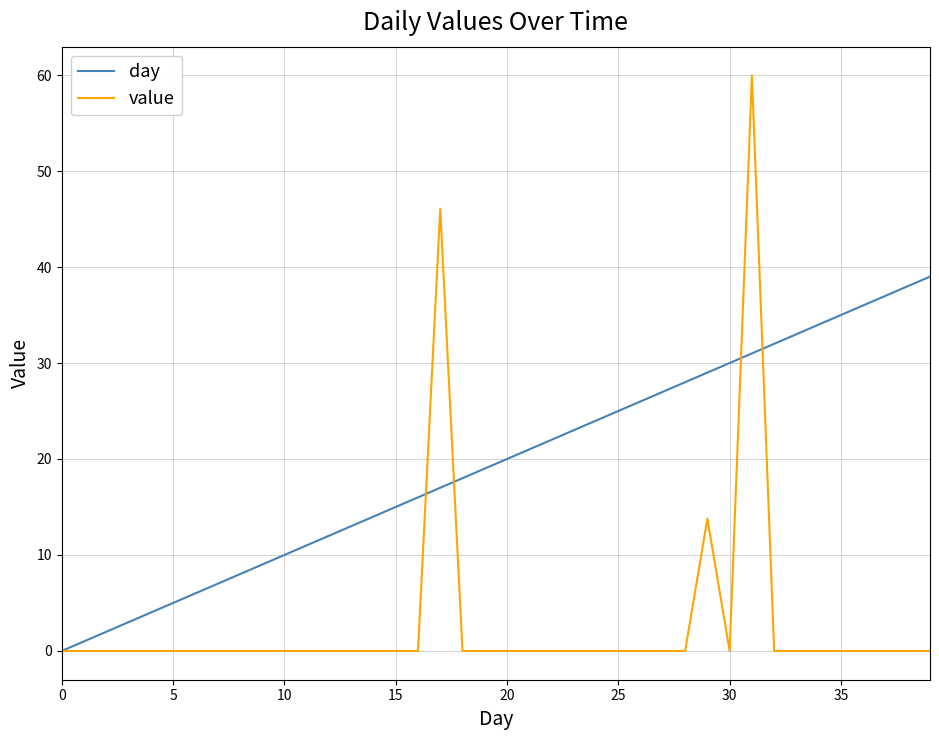

Which series has the largest range (max minus min)?

value